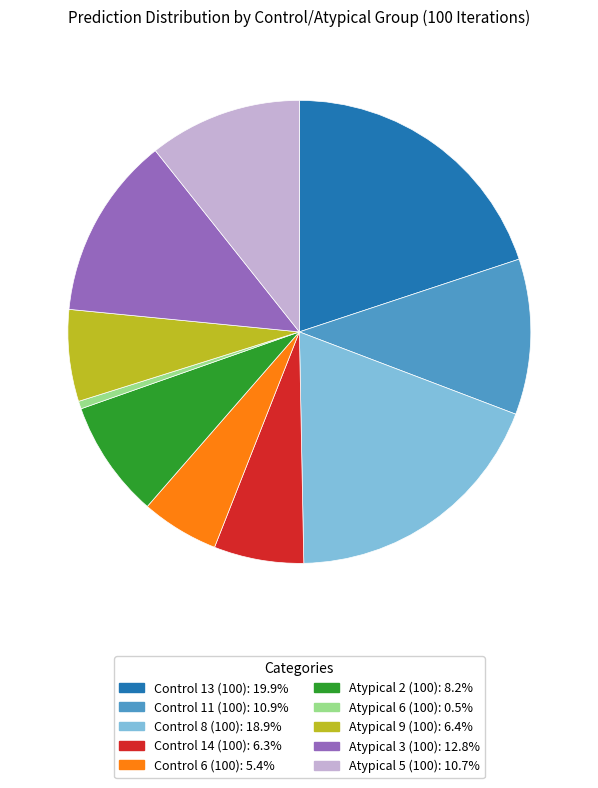

Combined, do Control 6 (100) and Control 13 (100) account for over 50%?

No